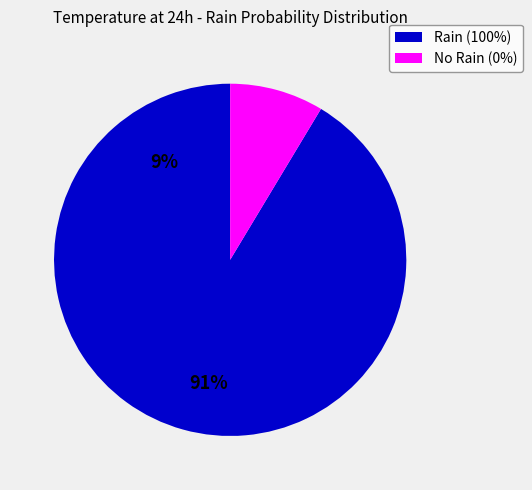

Is there a majority slice in this chart?

Yes